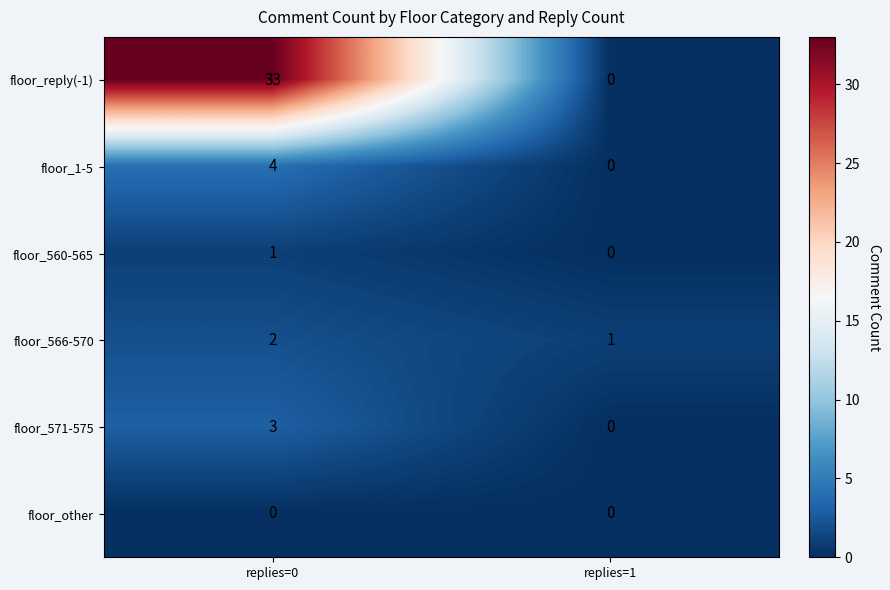

The floor_566-570 series shows 2 at replies=0. True or false?

True